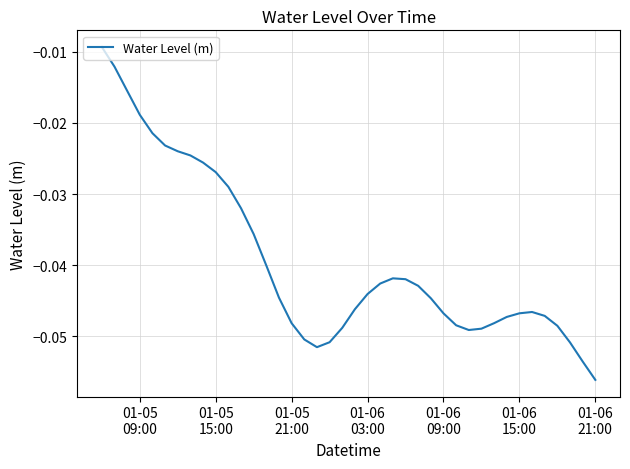

How many lines are shown in the chart?

1